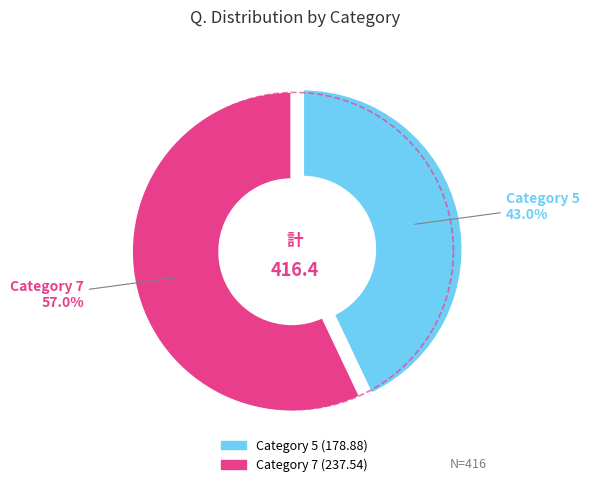

How many slices are in this pie chart?

2